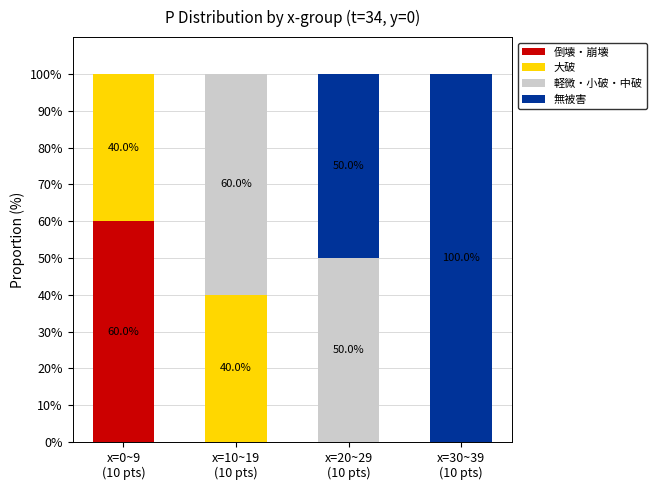

What is the highest value of the 倒壊・崩壊 series?

60